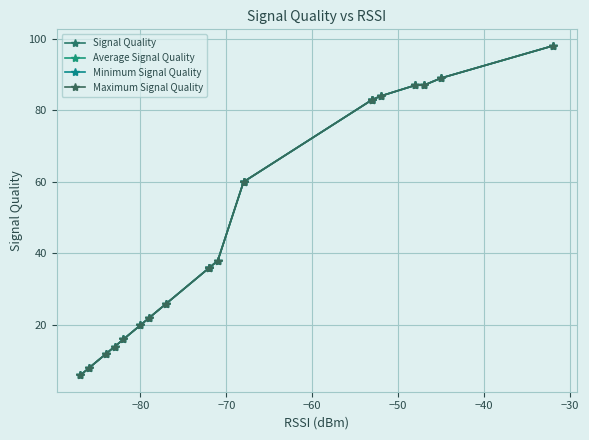

Which series has the largest range (max minus min)?

Signal Quality